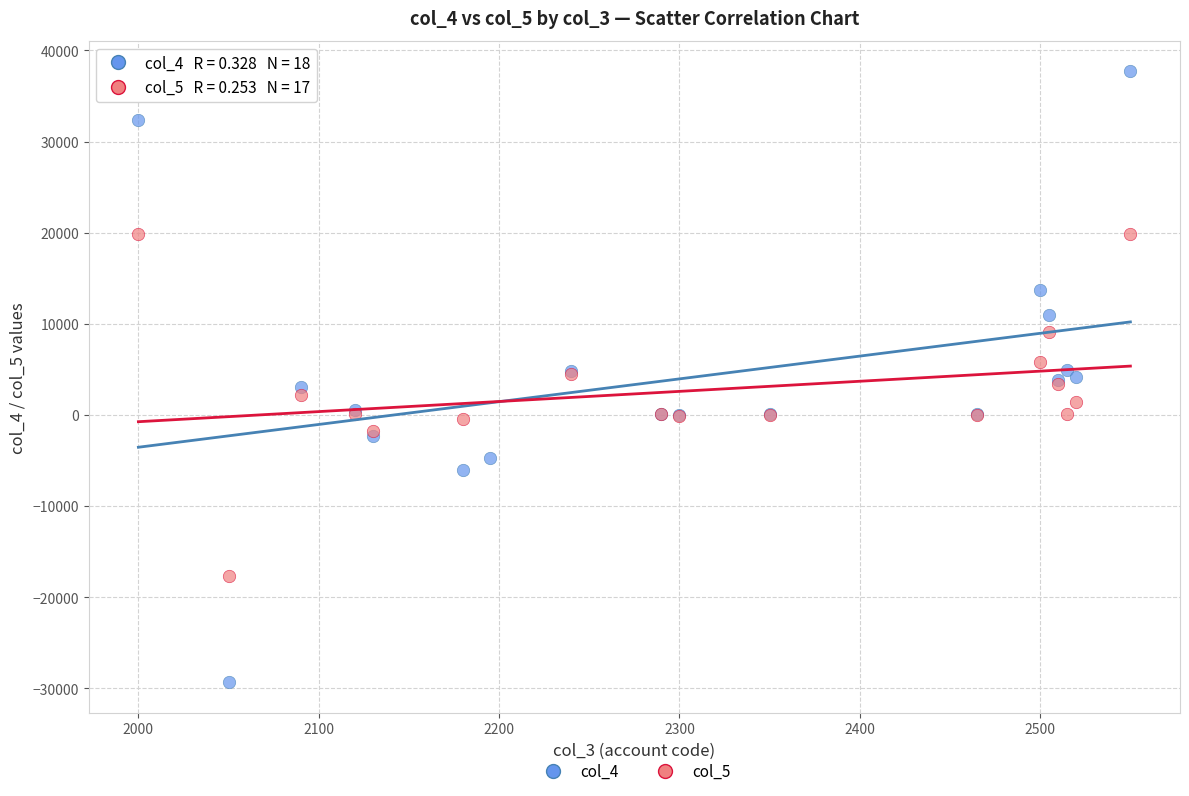

Which series has the largest Y range (max minus min)?

col_4